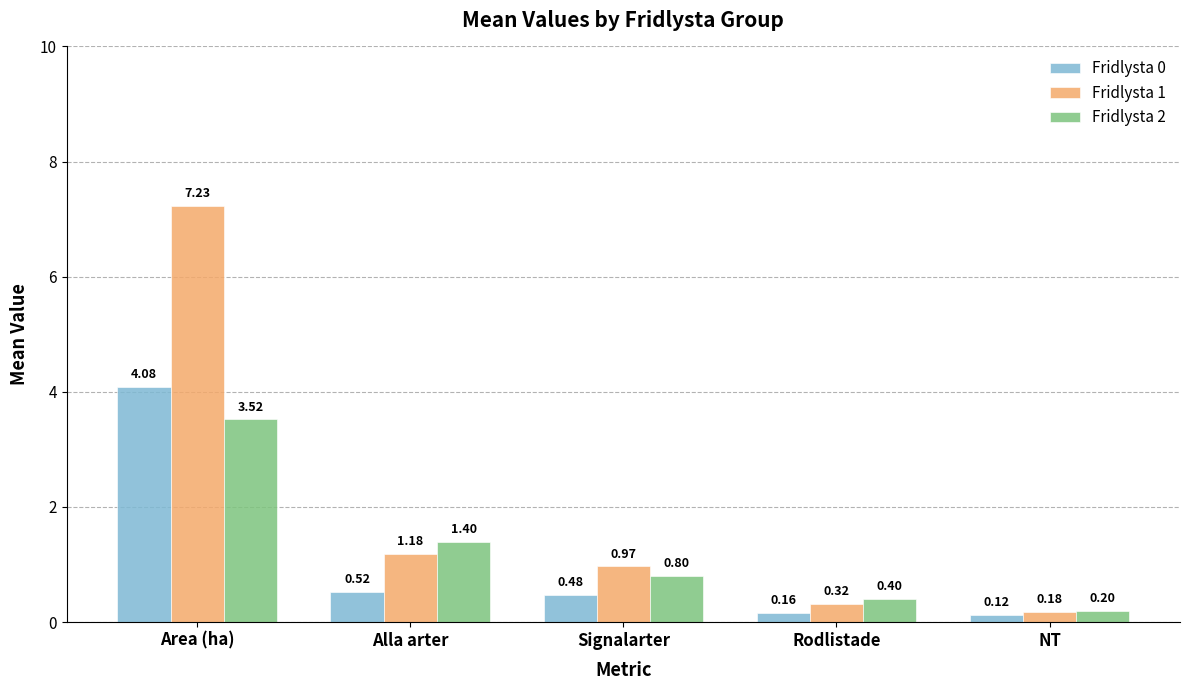

Are the bars grouped side by side (vs. stacked)?

Yes